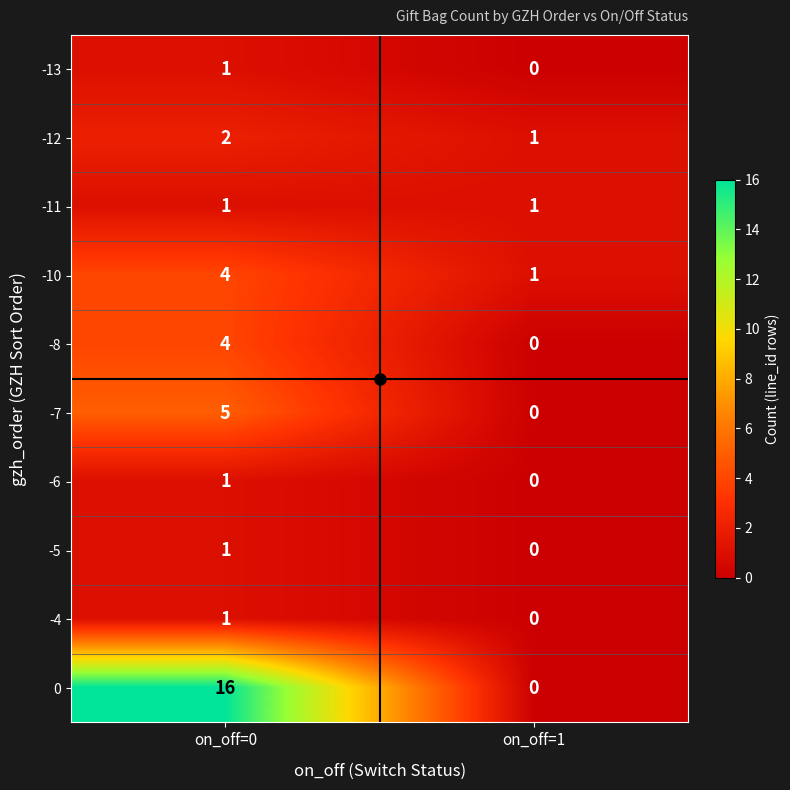

Rank the categories by -7 value from highest to lowest.

on_off=0, on_off=1